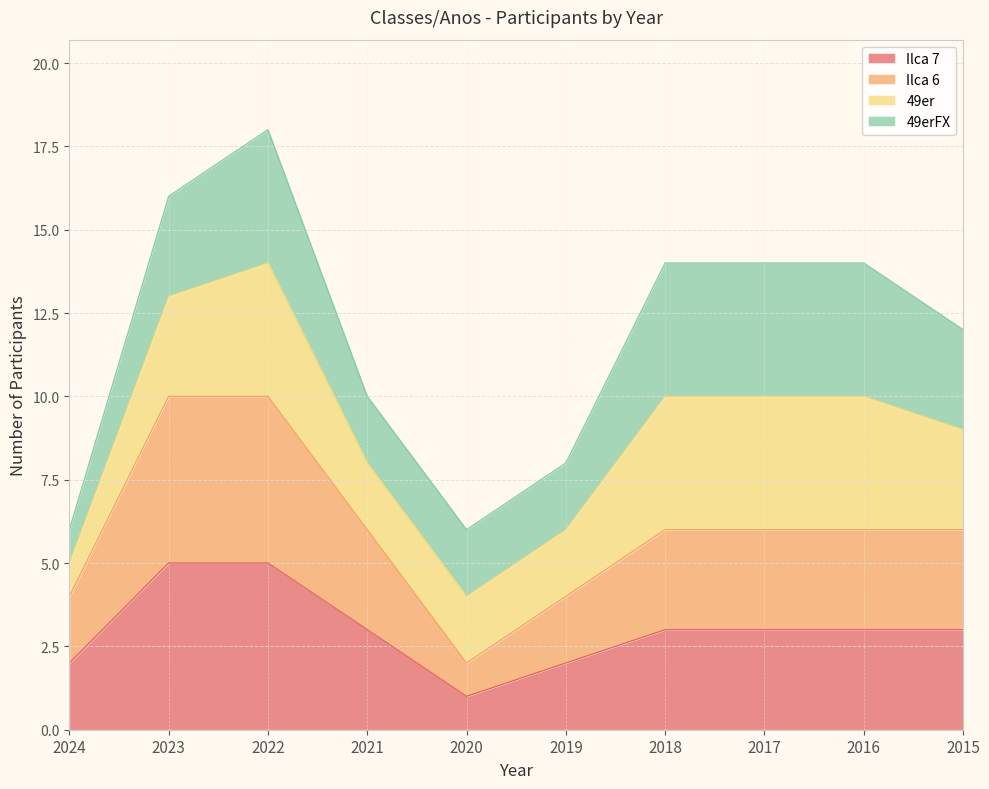

Count the number of categories in the chart.

10